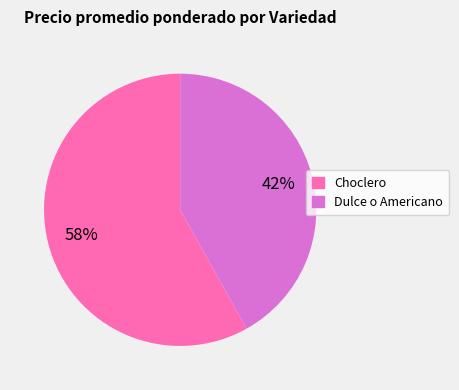

To the nearest percent, what is the difference between the Choclero and Dulce o Americano slice percentages?

16%